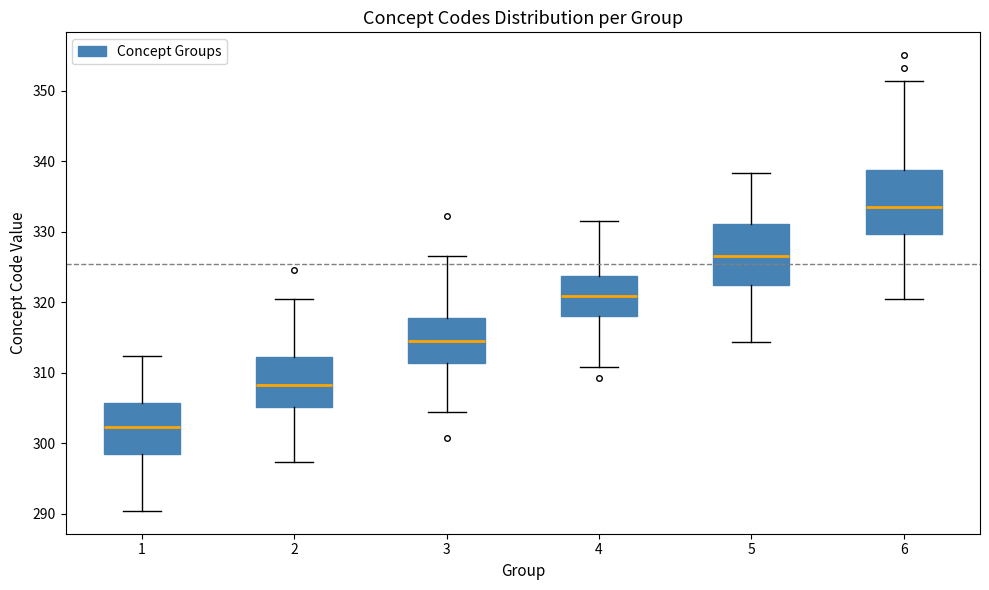

Where is the upper edge of the box at x = 1 on the y-axis? The values are not printed on the chart, so give them approximately, as read against the axis.

306